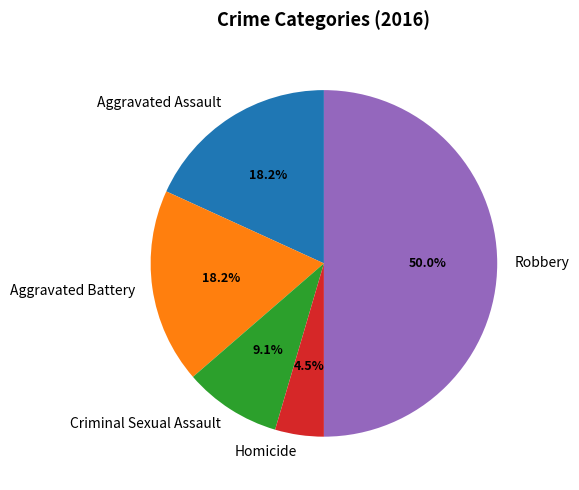

To the nearest percent, what is the combined percentage of Robbery and Criminal Sexual Assault?

59%